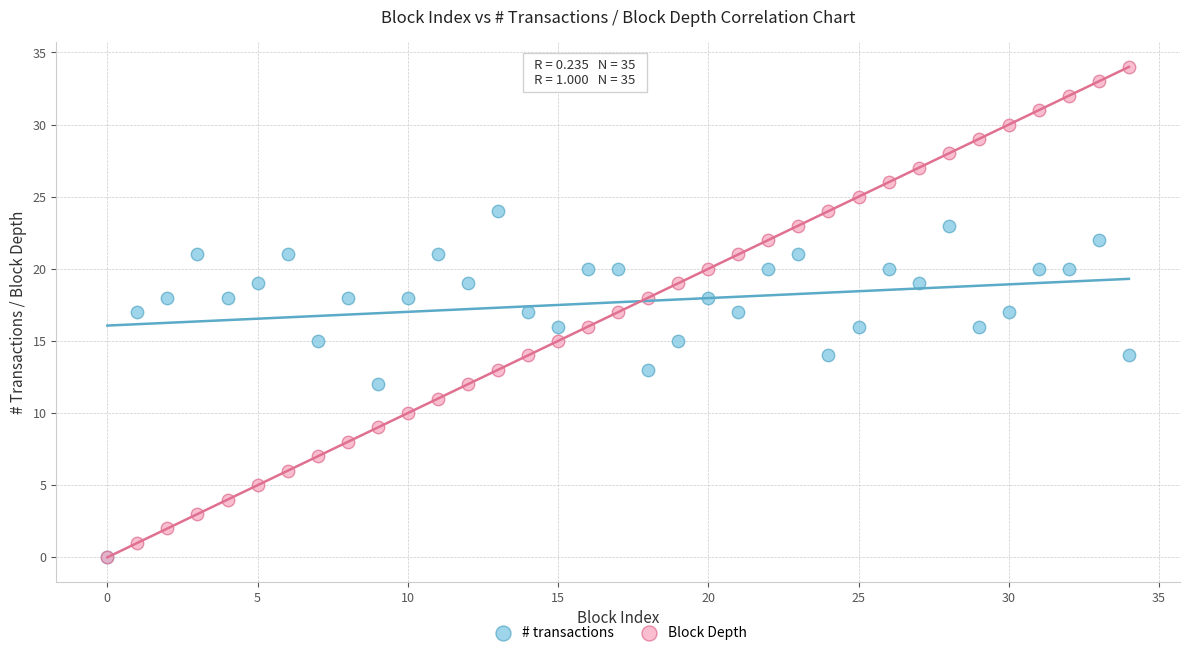

Which series contains the highest Y value?

Block Depth